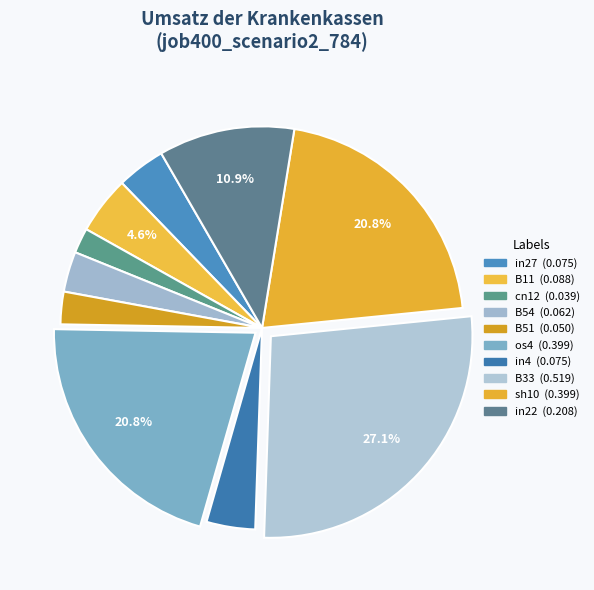

How much of the chart is everything except in27?

96.1%